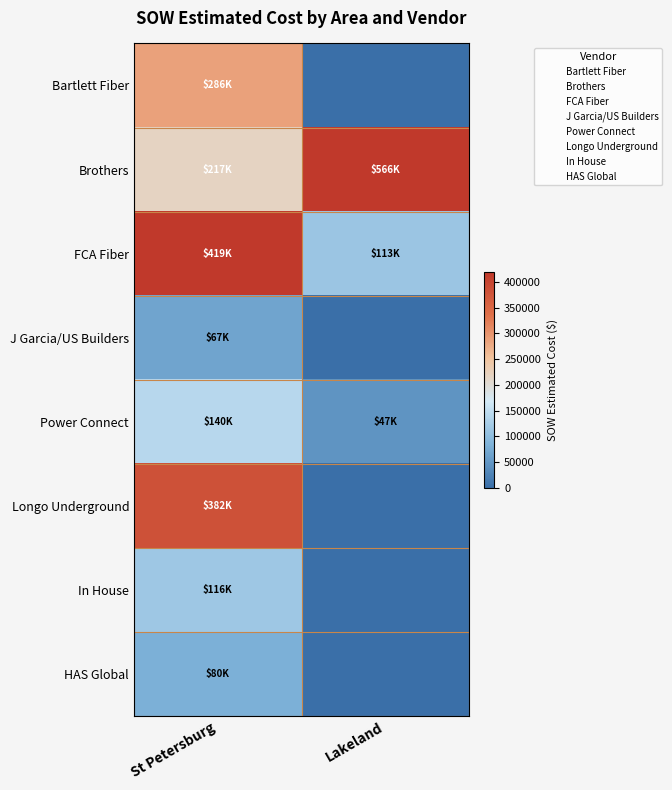

Which series changed the most between St Petersburg and Lakeland?

Longo Underground